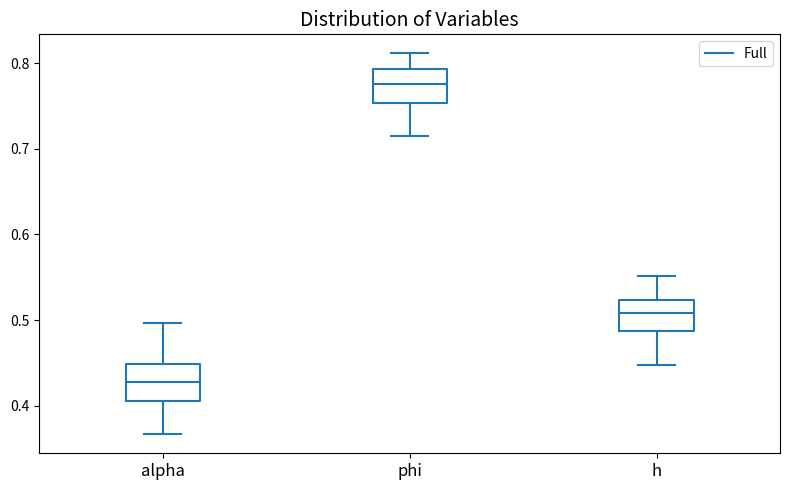

Reading left to right, transcribe this box plot: for each box, give where its median line is, the range the box spans, and where its two whiskers end, as read against the y-axis. The values are not printed on the chart, so give them approximately, as read against the axis.

alpha: median 0.43, box 0.41 to 0.45, whiskers 0.37 to 0.50
phi: median 0.78, box 0.75 to 0.79, whiskers 0.72 to 0.81
h: median 0.51, box 0.49 to 0.52, whiskers 0.45 to 0.55